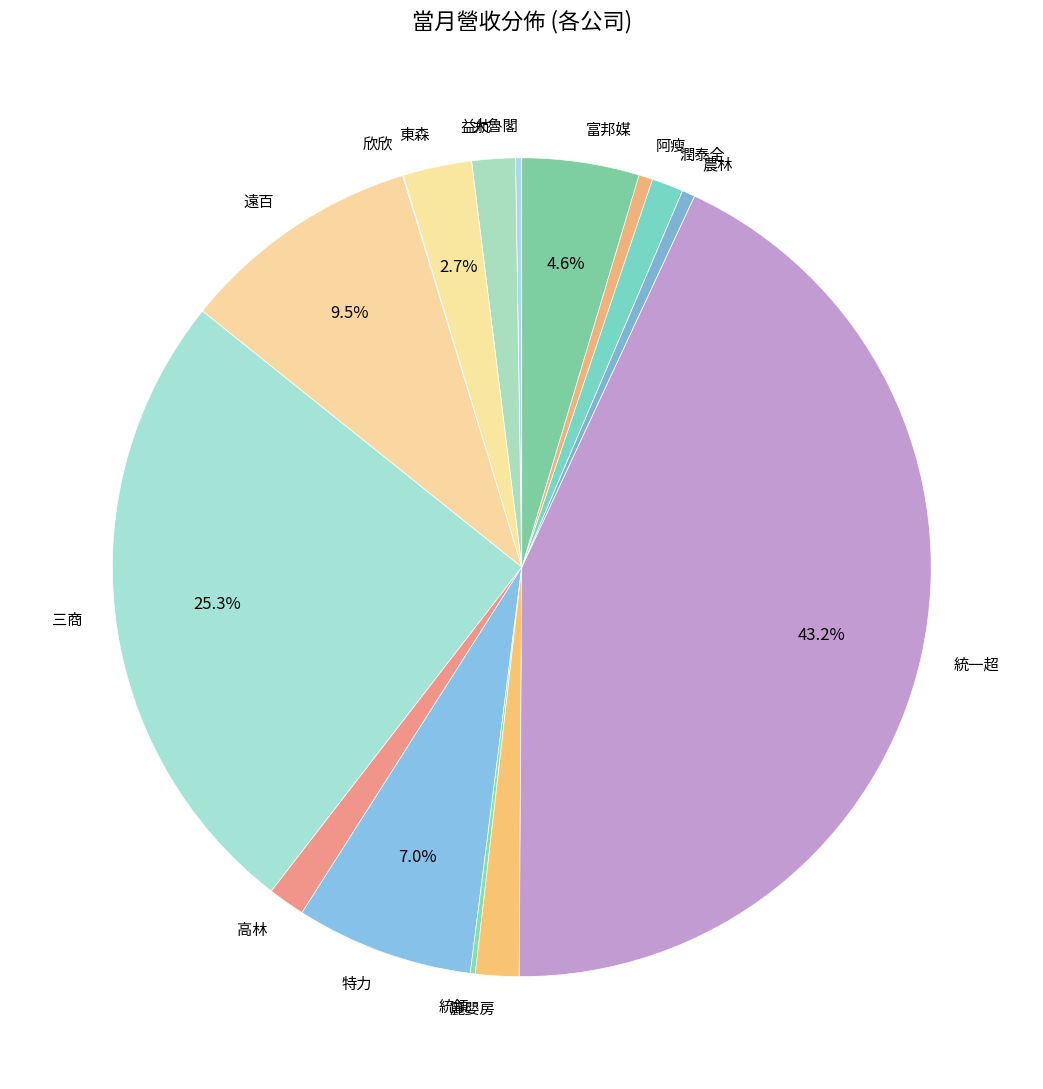

Is there any slice that represents more than half of the pie?

No